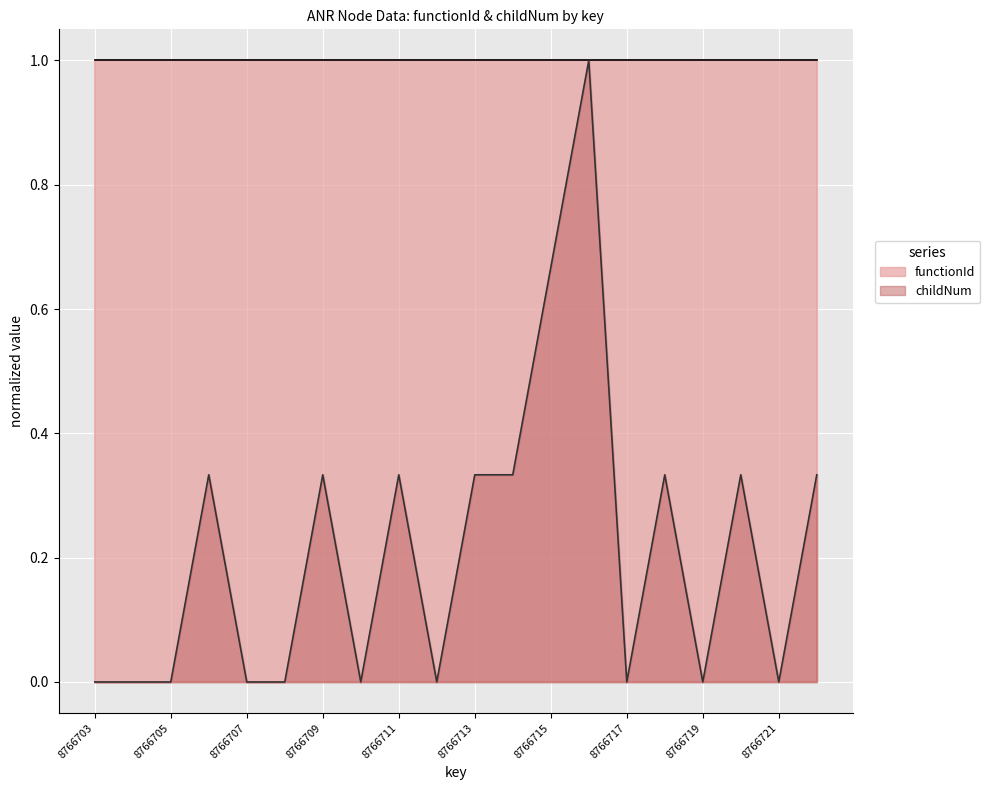

The value at 8766720 is 0.2. True or false?

False